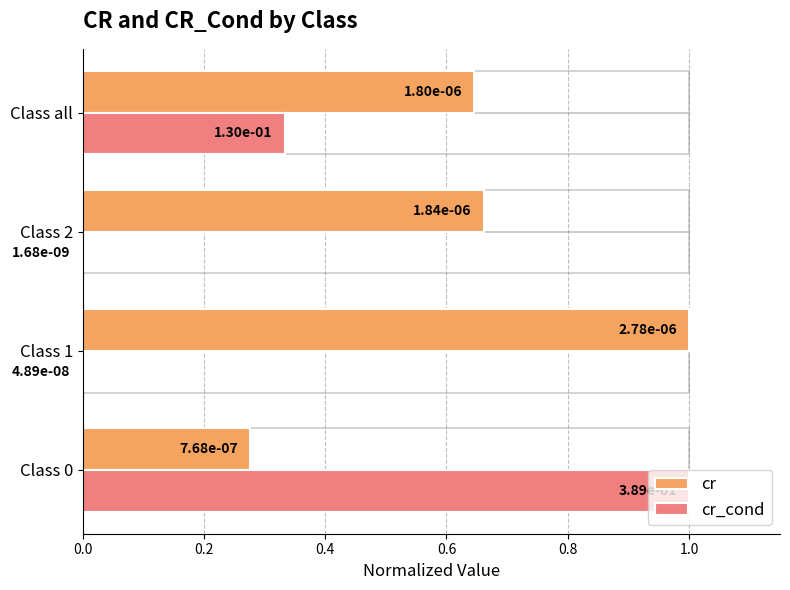

True or false: cr has a value of 1.0 at Class 1.

True